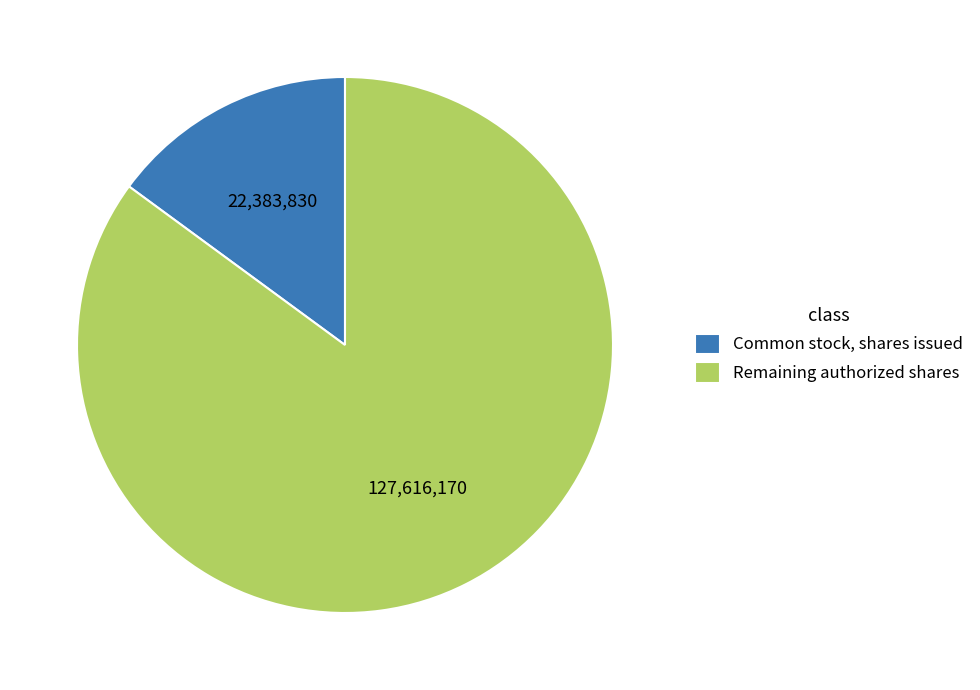

True or false: Common stock, shares issued accounts for 4% of the total.

False